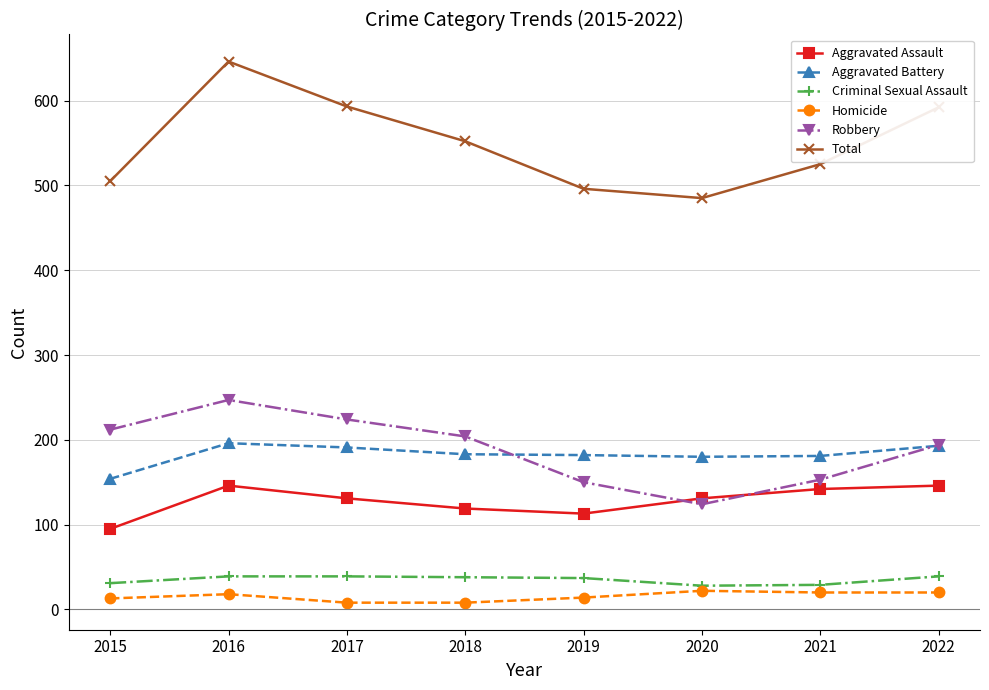

True or false: Homicide has a value of 14 at 2019.

True